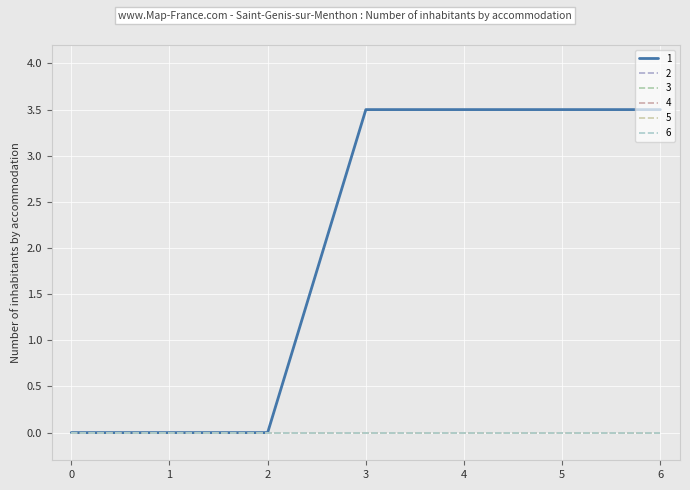

What is the spread (max minus min) of values at 6?

3.5